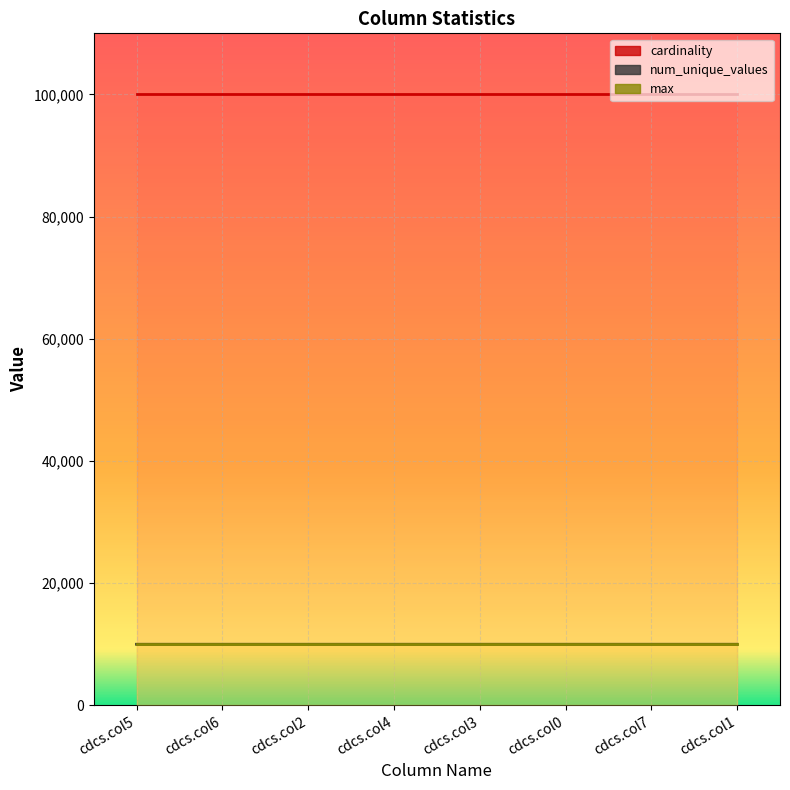

What is the approximate value of num_unique_values at cdcs.col7?

9999